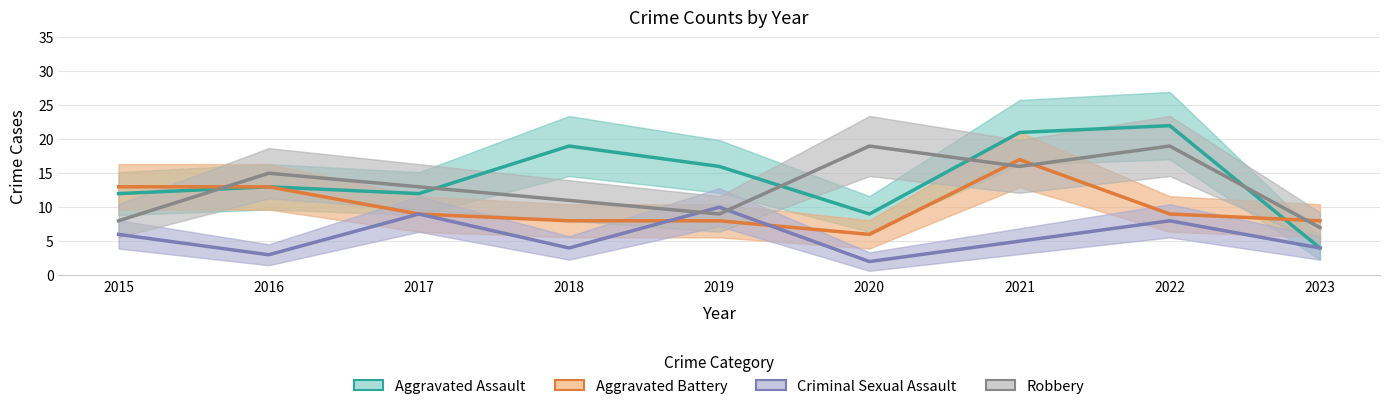

Is the value of Aggravated Assault at 2023 greater than the value of Aggravated Battery at 2016?

No